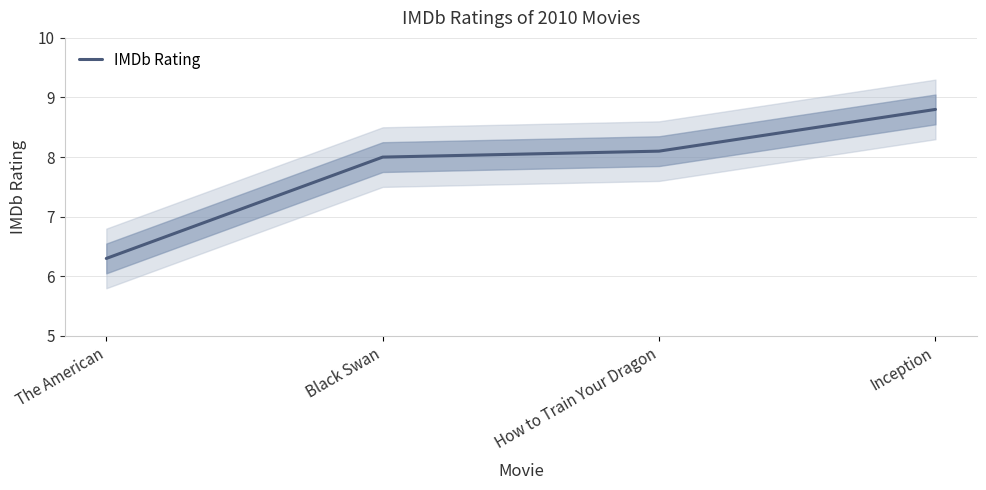

True or false: the data shows 8.1 at How to Train Your Dragon.

True